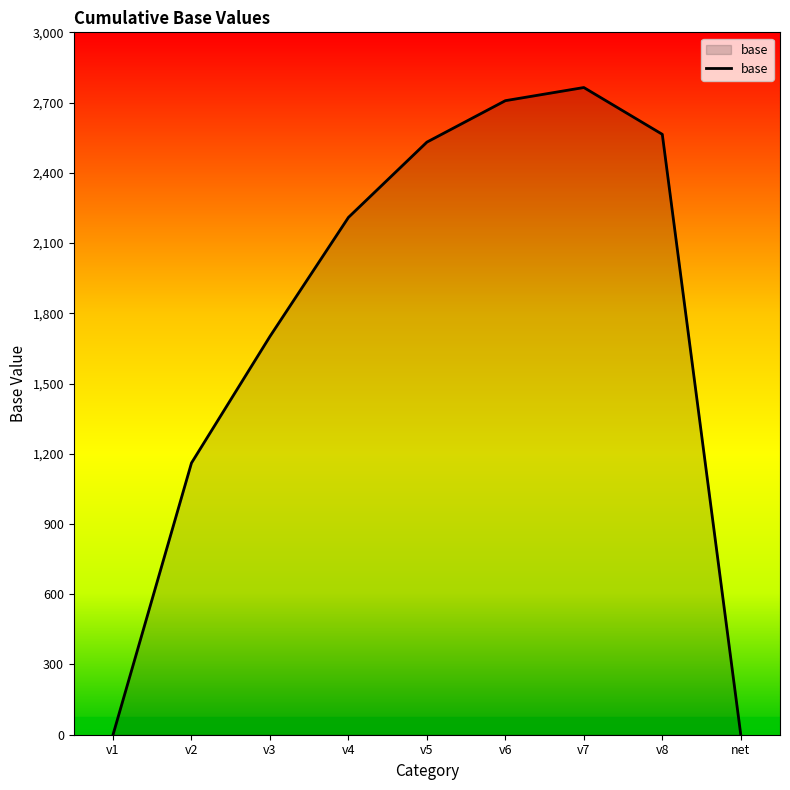

Where is the data nearest to the value 1382?

v2